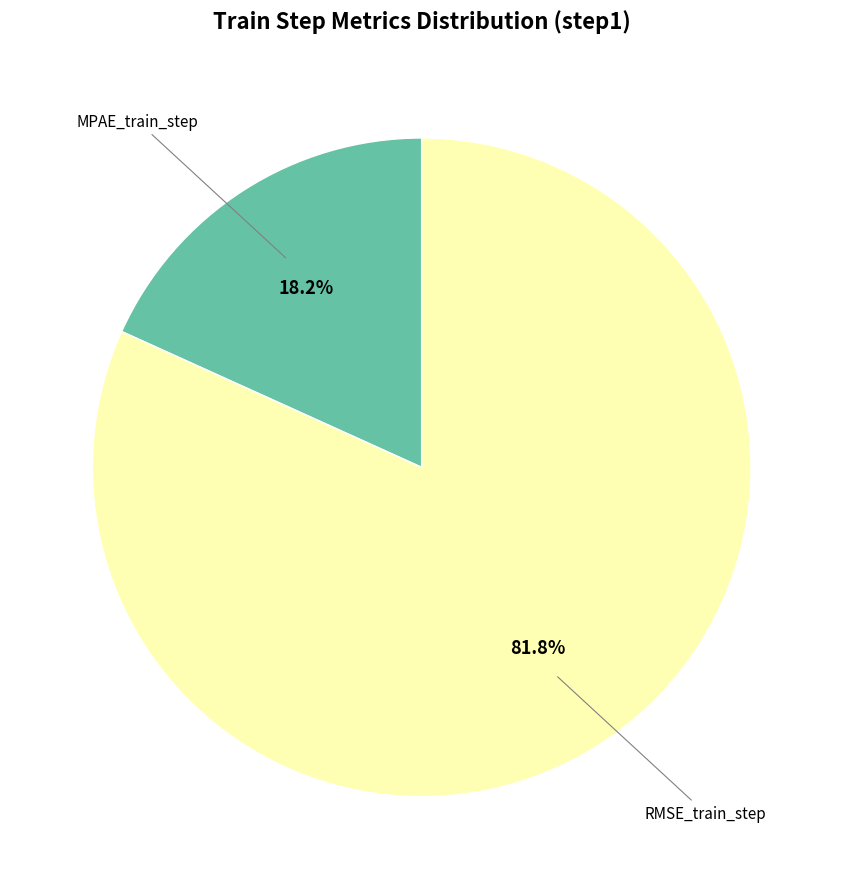

Is there any slice that represents more than half of the pie?

Yes